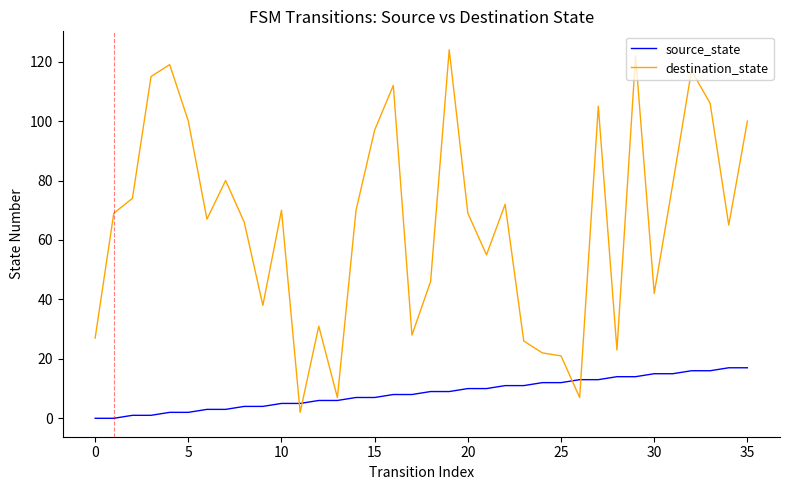

Which series has the largest range (max minus min)?

destination_state